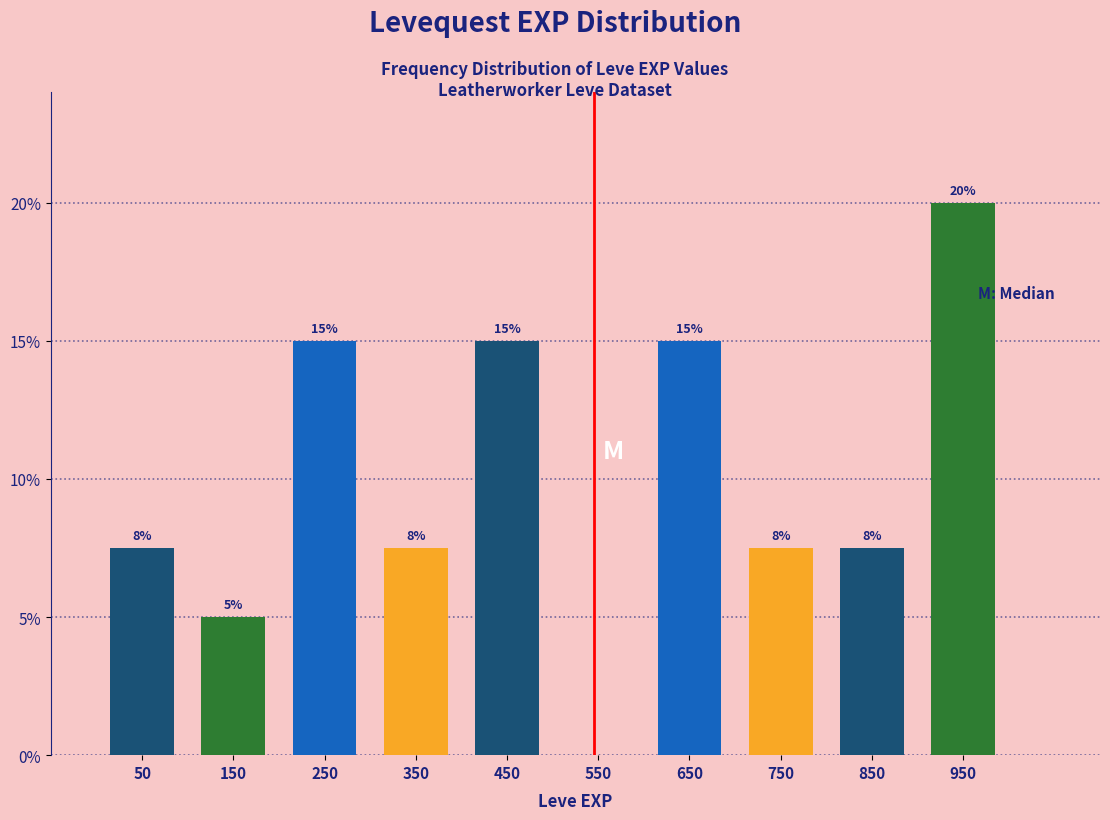

Over which range of the x-axis is the bar tallest?

900 to 1000